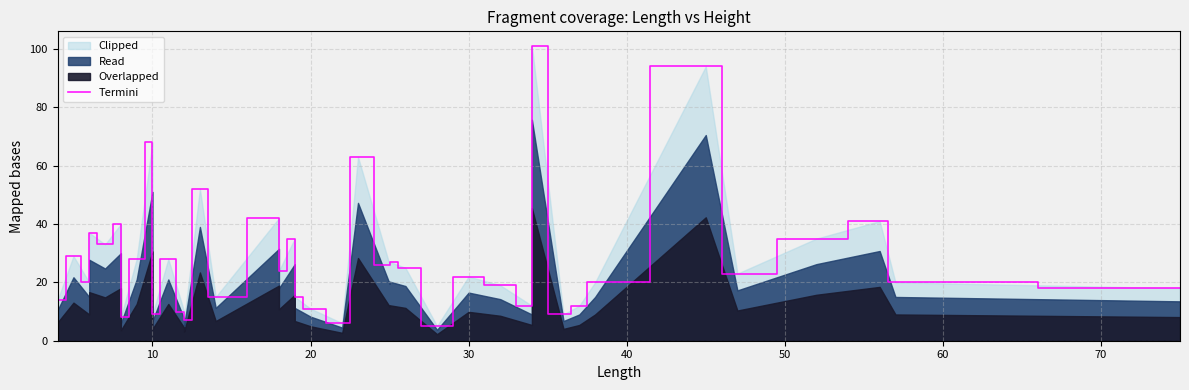

How many data points are above 23?

19